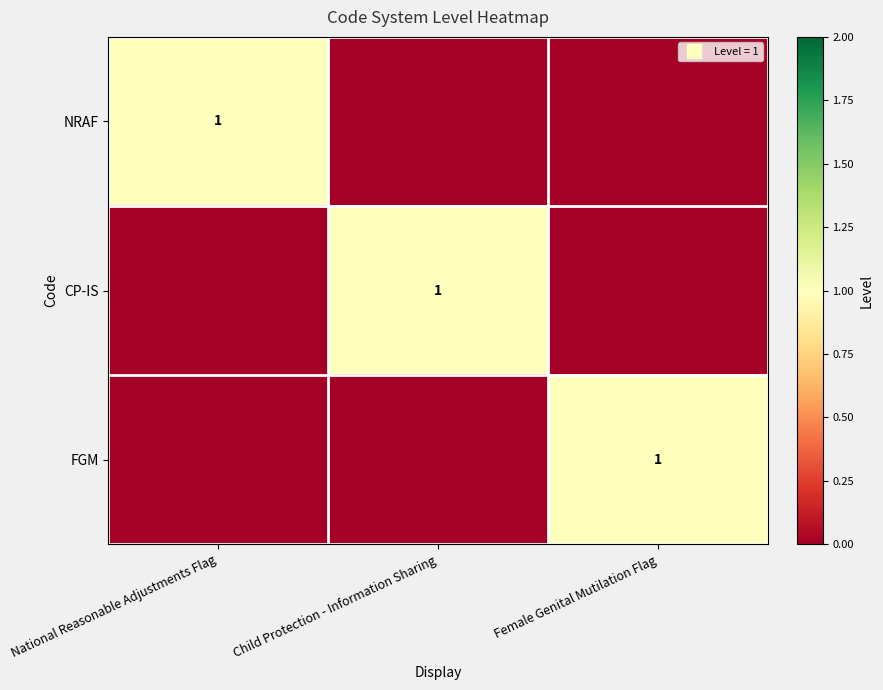

The CP-IS series shows 2 at Child Protection - Information Sharing. True or false?

False